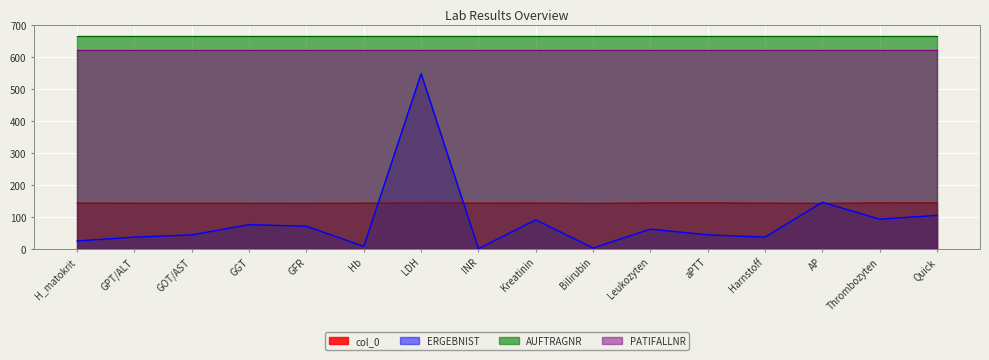

At which category does col_0 reach its first local peak?

LDH